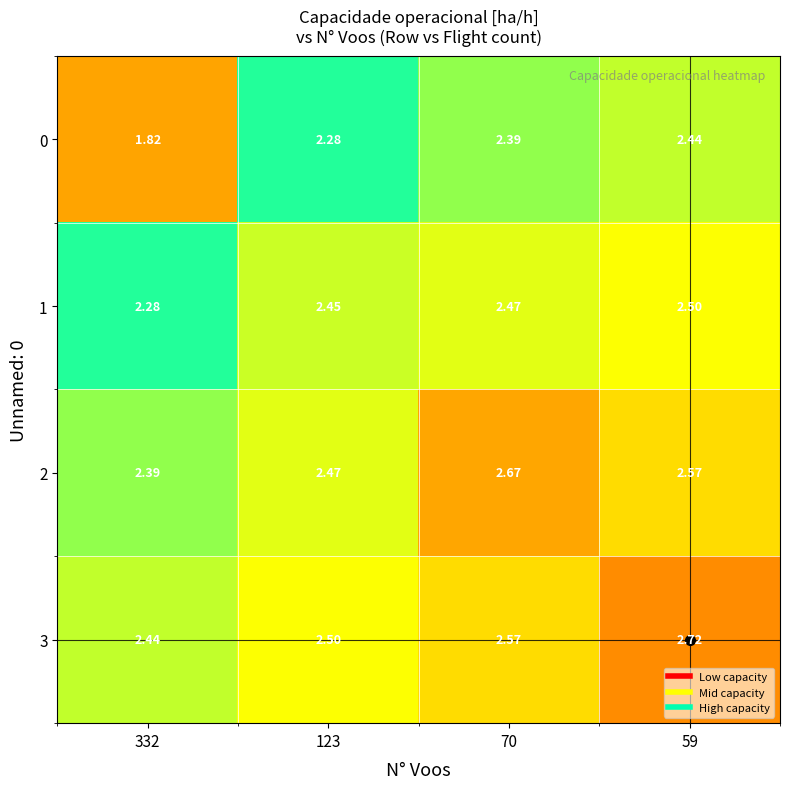

Is the value of 3 at 59 greater than the value of 1 at 332?

Yes